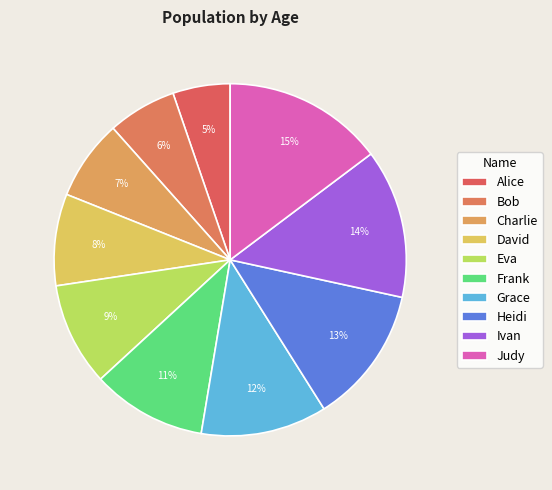

Between Grace and Eva, which is larger?

Grace